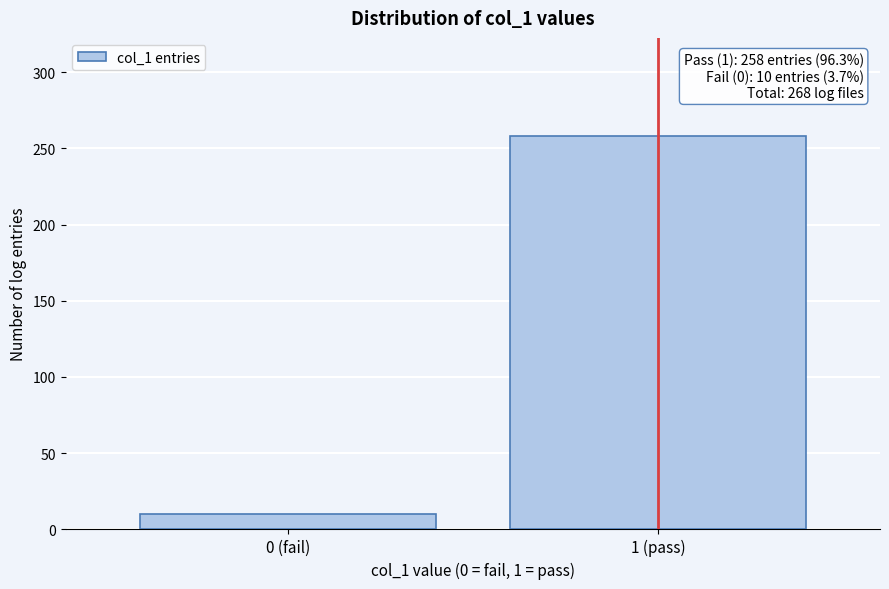

Reading left to right, extract all data points from this chart.

10	258